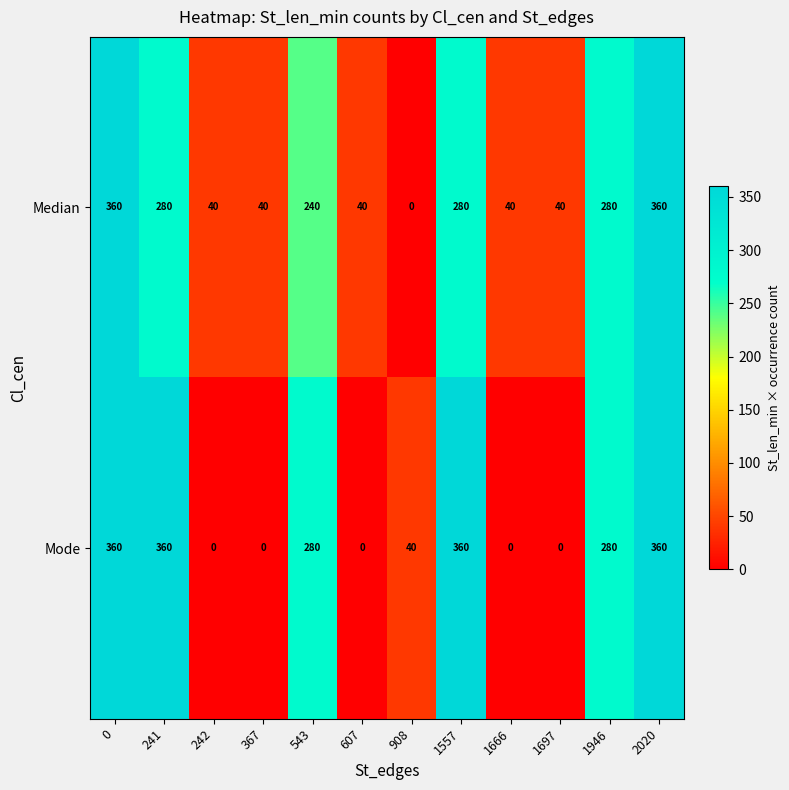

How many positive values does the Mode series have?

7